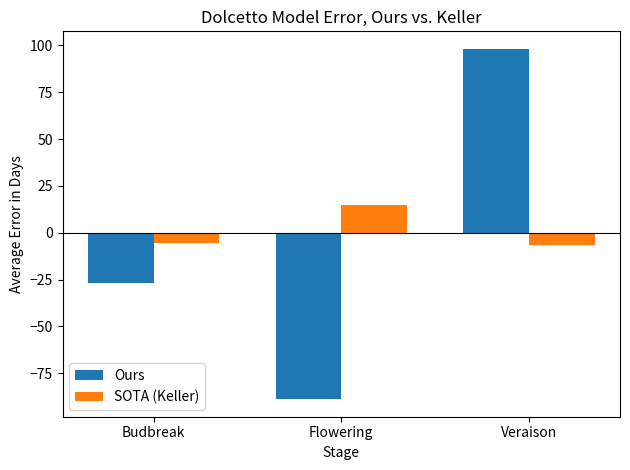

List the labels in order of Ours value, largest first.

Veraison, Budbreak, Flowering